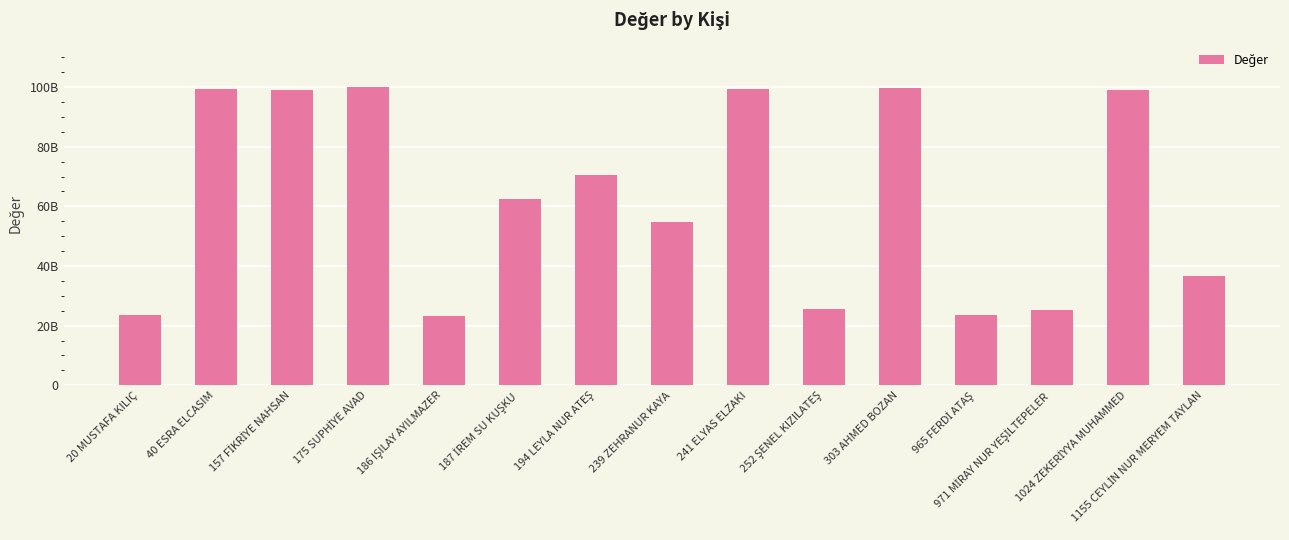

Are the bars horizontal?

No